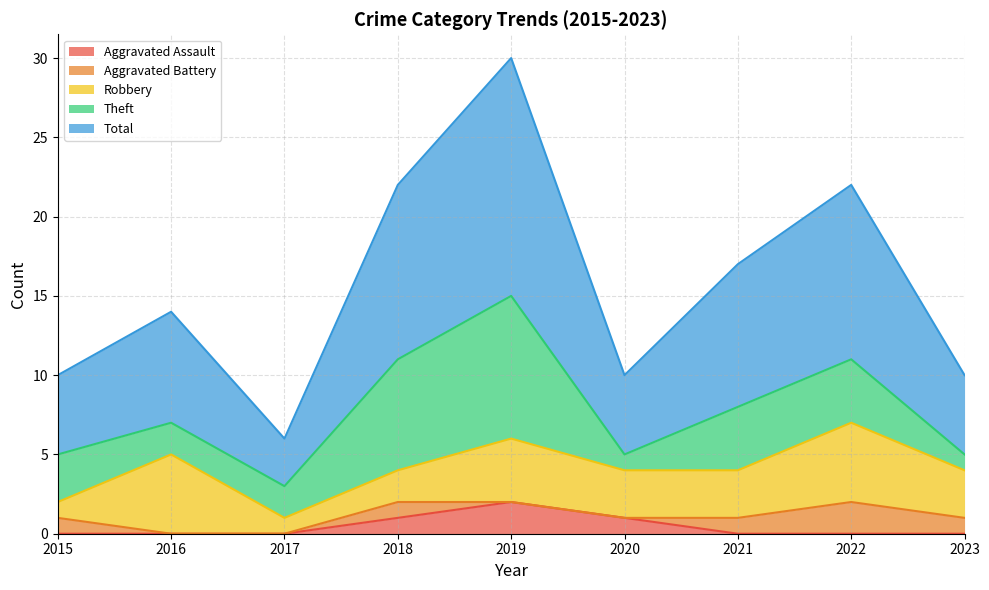

How many values in the Aggravated Assault series exceed 0?

3